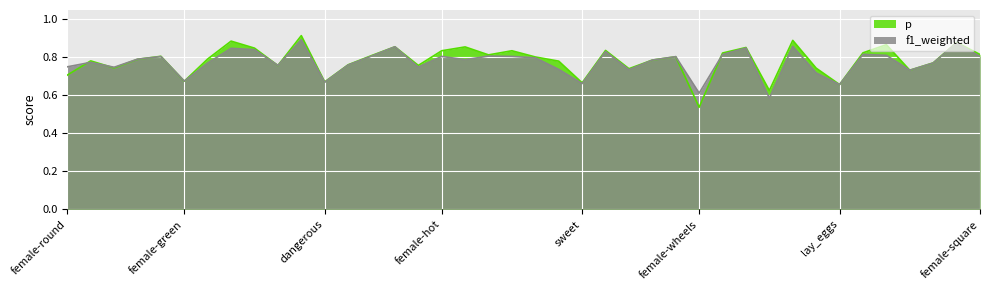

Does the chart display data point markers on the line(s)?

No